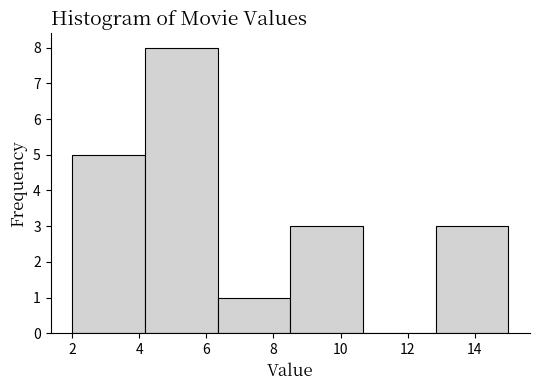

How tall is the bar that spans 8.6 to 10.6 on the x-axis? Neither the bar edges nor the heights are printed on the chart, so give them approximately, as read against the axes.

3